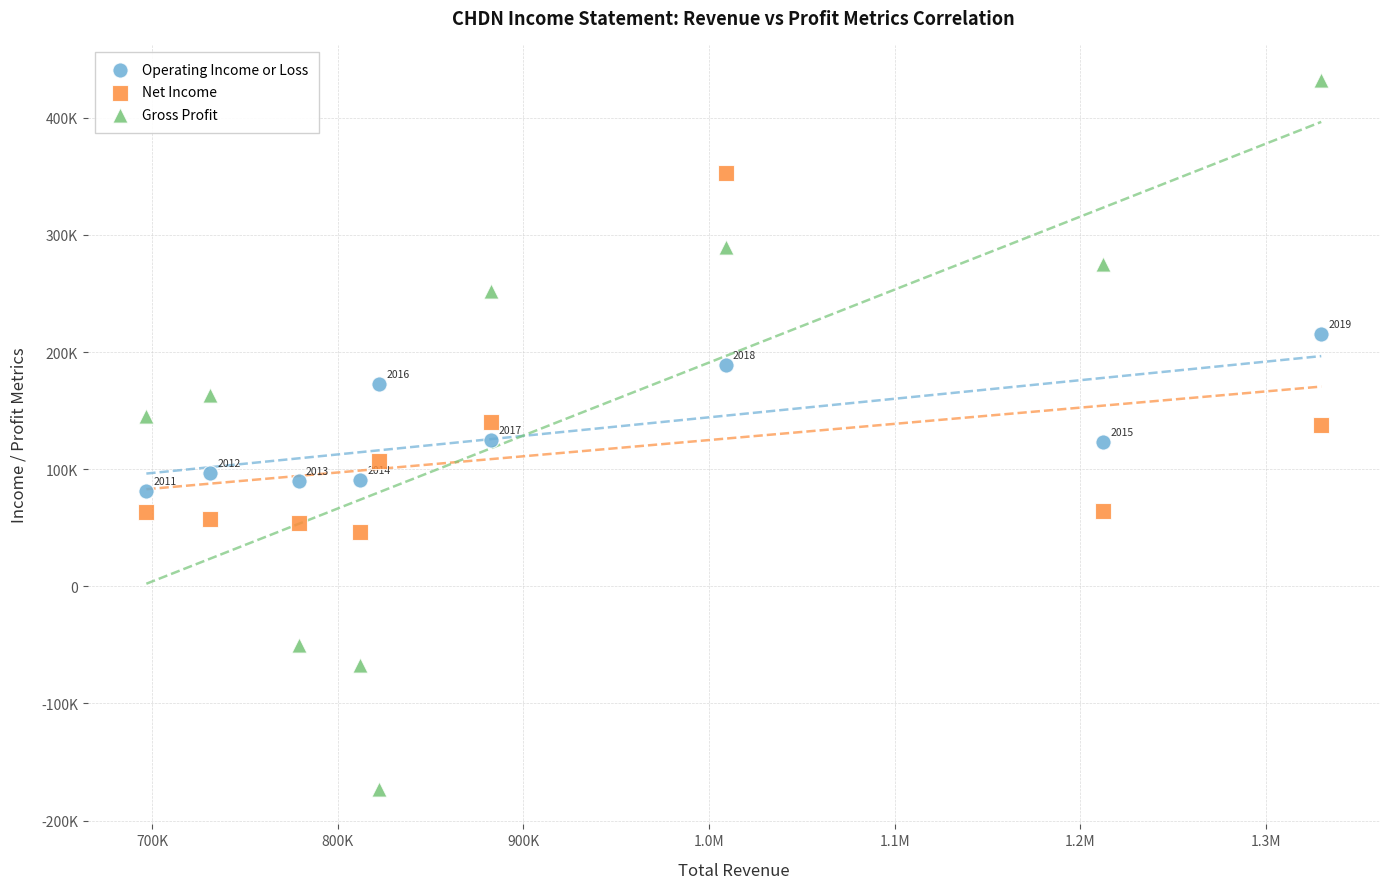

Which series has the largest Y range (max minus min)?

Gross Profit